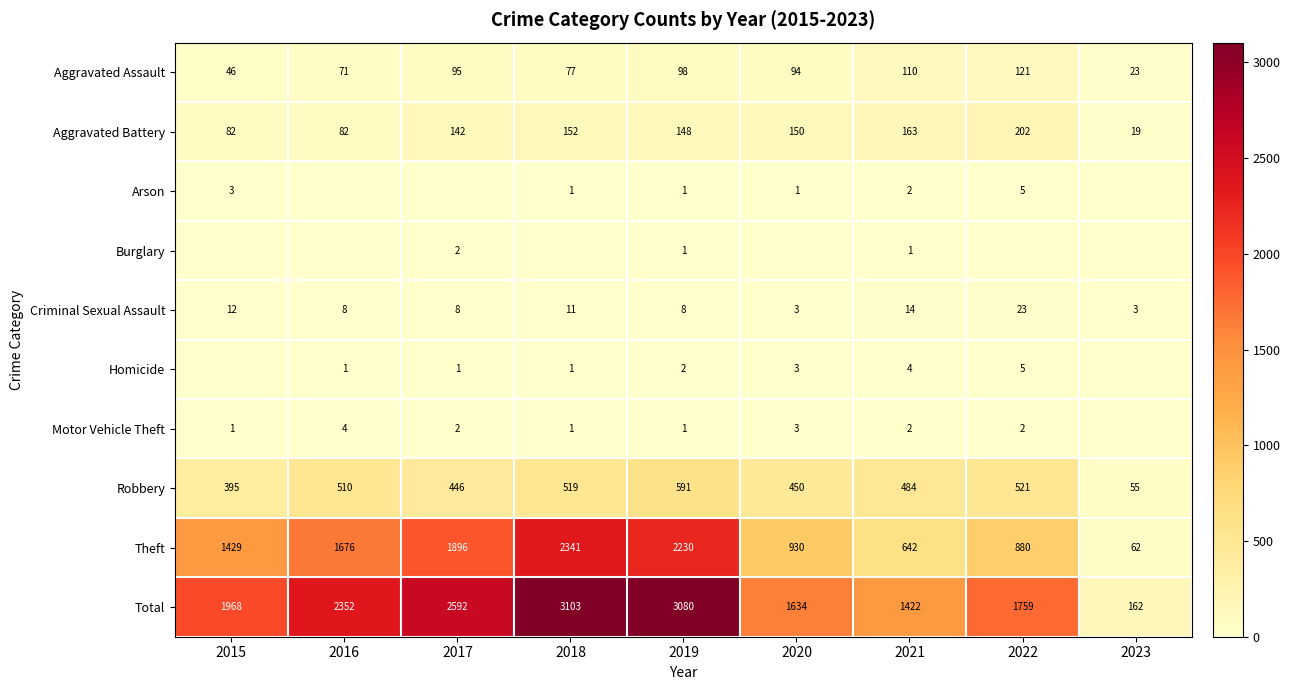

What is the greatest value displayed?

3103